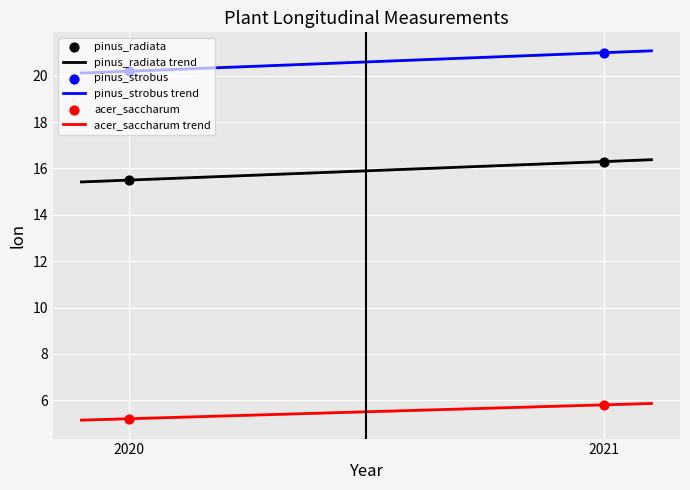

At how many categories does at least one series exceed 16?

2